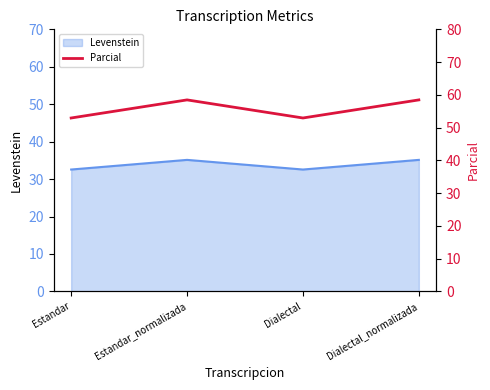

How many interior local valleys (lower than both neighbors) does the data have?

1